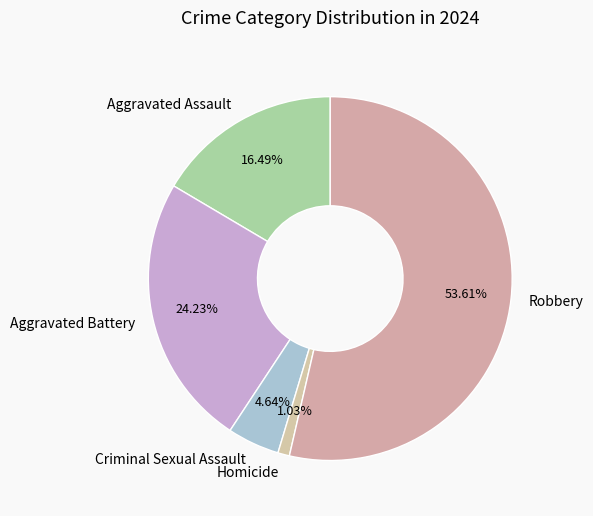

To the nearest percent, what percentage of the pie is Criminal Sexual Assault?

5%